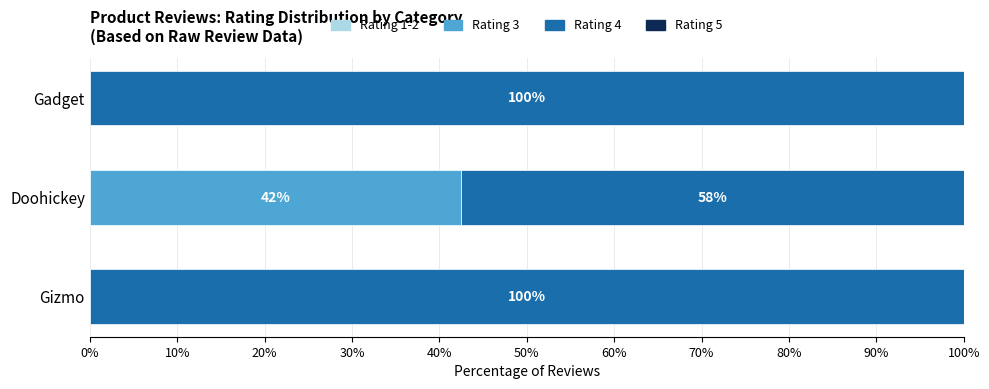

Is it true that Rating 3 equals 42.4 at Doohickey?

True